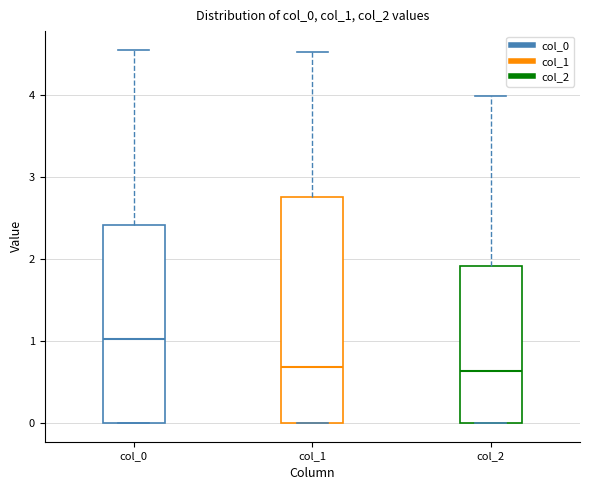

Reading left to right, transcribe this box plot: for each box, give where its median line is, the range the box spans, and where its two whiskers end, as read against the y-axis. The values are not printed on the chart, so give them approximately, as read against the axis.

col_0: median 1.0, box 0.0 to 2.4, whiskers 0.0 to 4.6
col_1: median 0.7, box 0.0 to 2.8, whiskers 0.0 to 4.5
col_2: median 0.6, box 0.0 to 1.9, whiskers 0.0 to 4.0